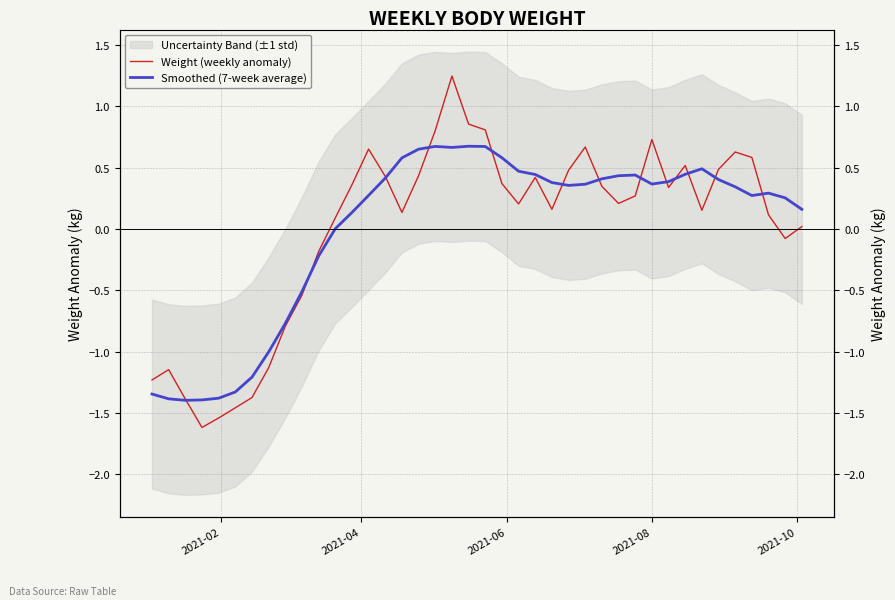

Is the value of Weight (weekly anomaly) at 37 greater than the value of Smoothed (7-week average) at 2021-10?

Yes